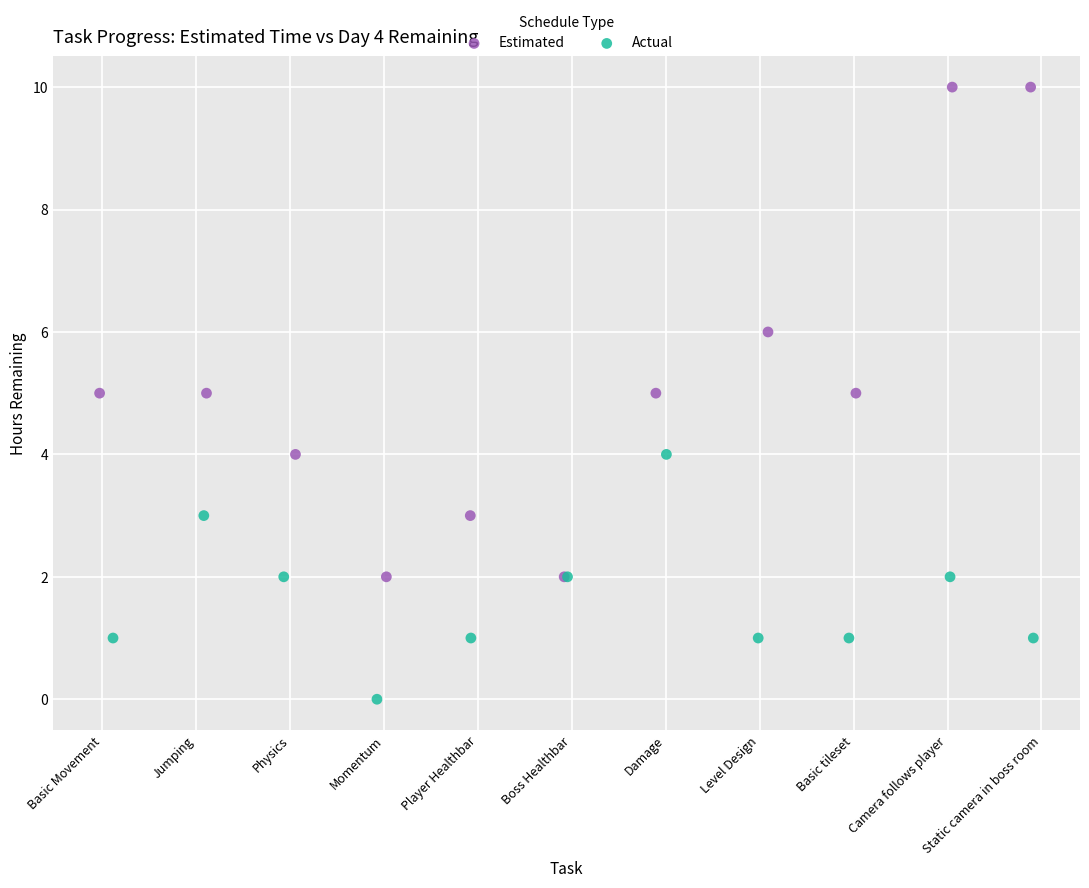

Which series has the widest spread of Y values?

Estimated